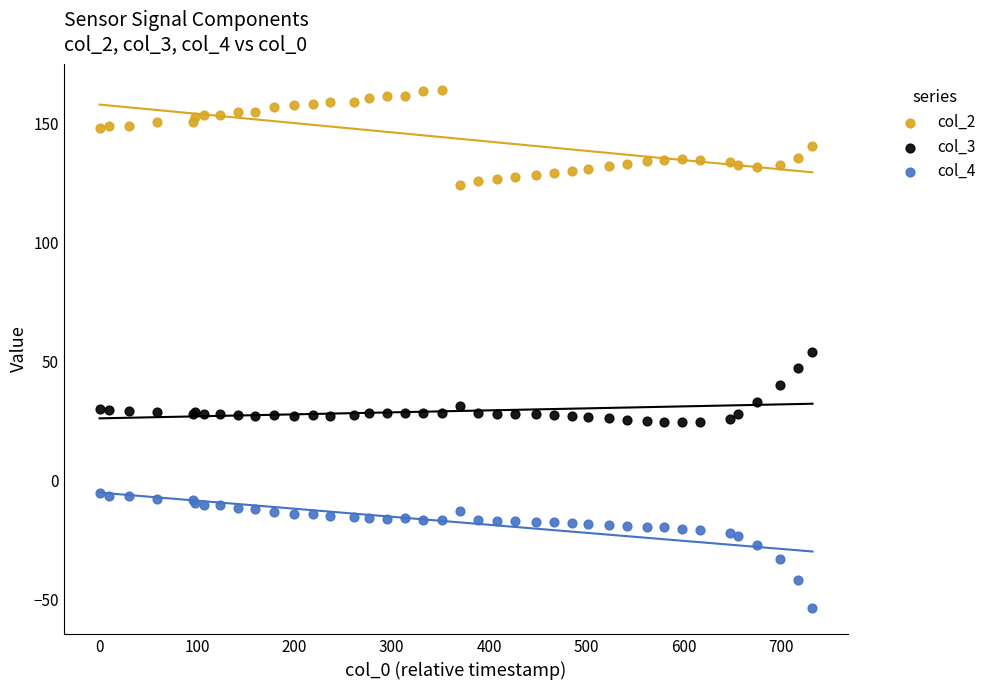

Which series has the widest spread of Y values?

col_4